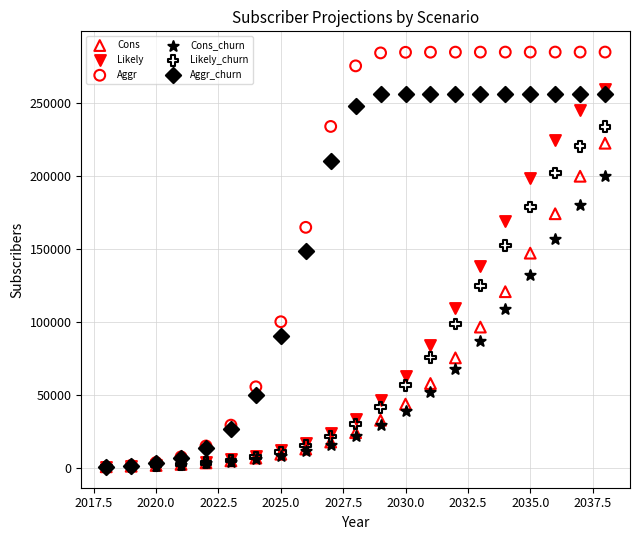

What are all the series names shown in the legend?

Cons, Likely, Aggr, Cons_churn, Likely_churn, Aggr_churn